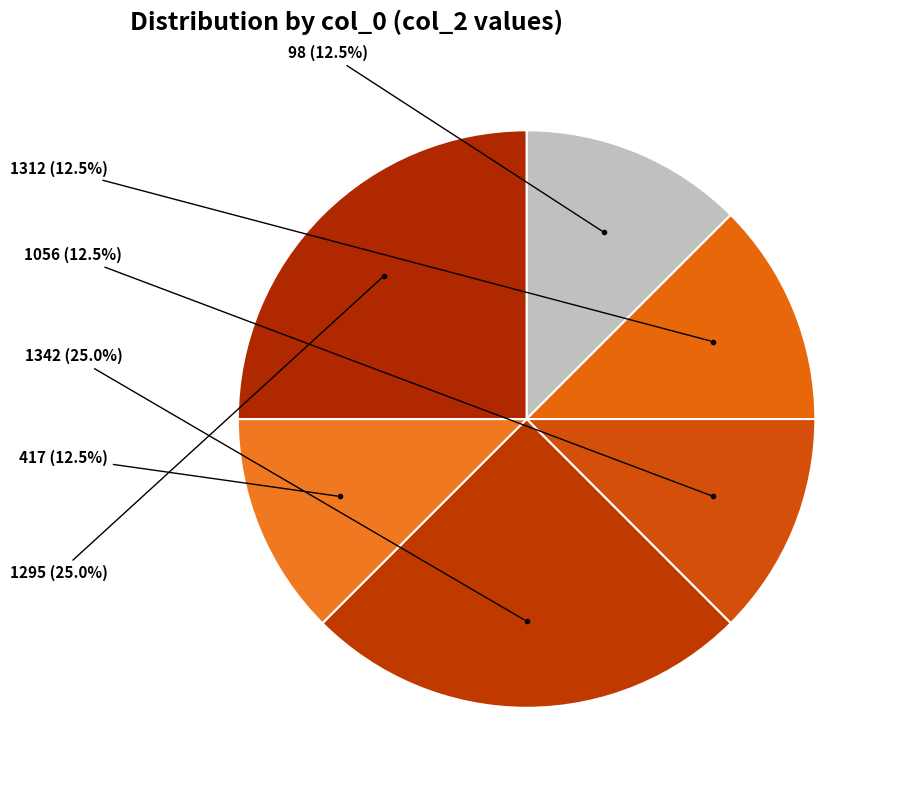

Does 1312 represent more than half of the total?

No